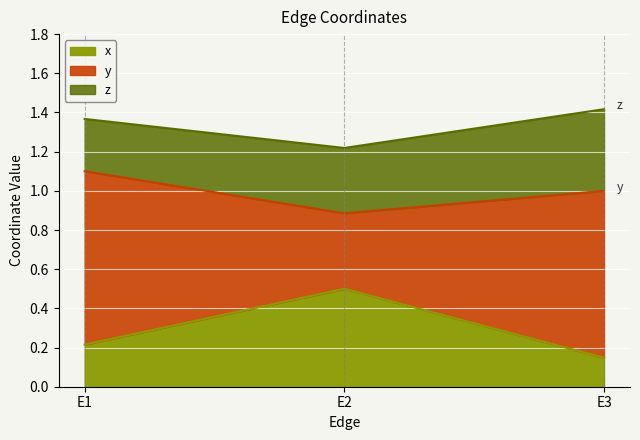

Which series has the largest total across all categories?

y